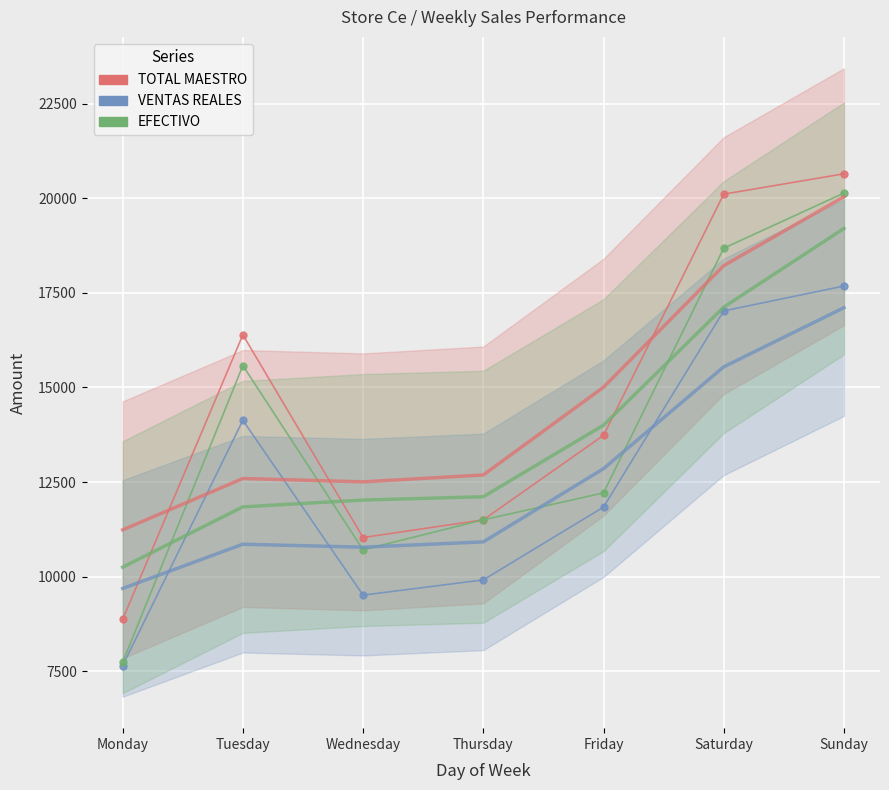

At how many categories does at least one series exceed 15400?

3